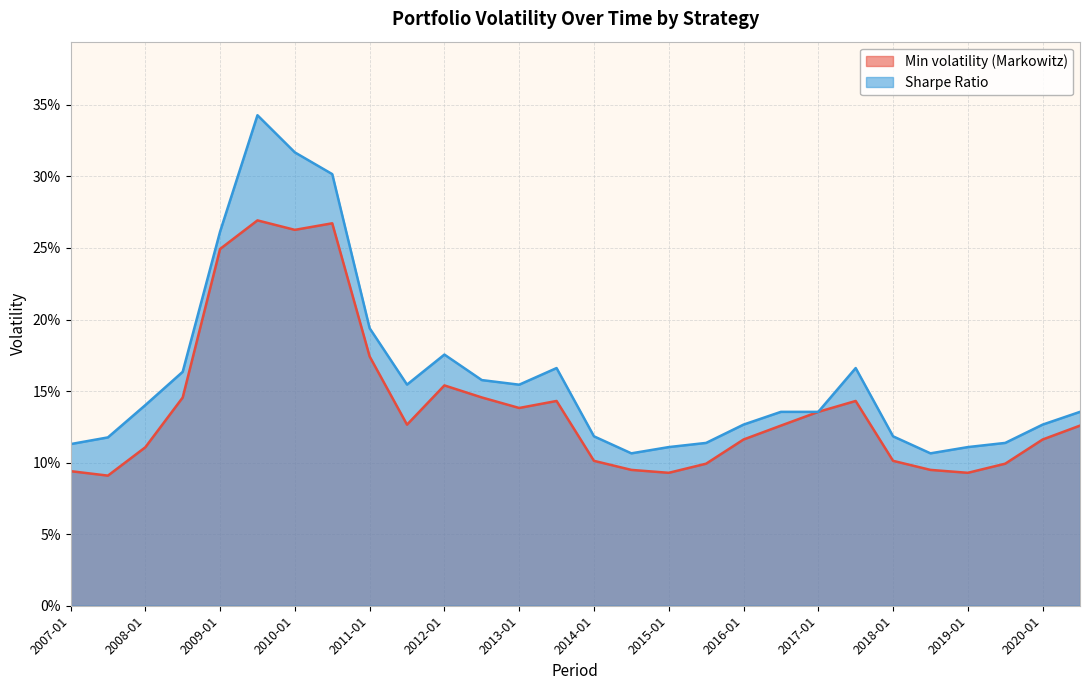

Rank the series by their maximum value, from highest to lowest.

Sharpe Ratio, Min volatility (Markowitz)